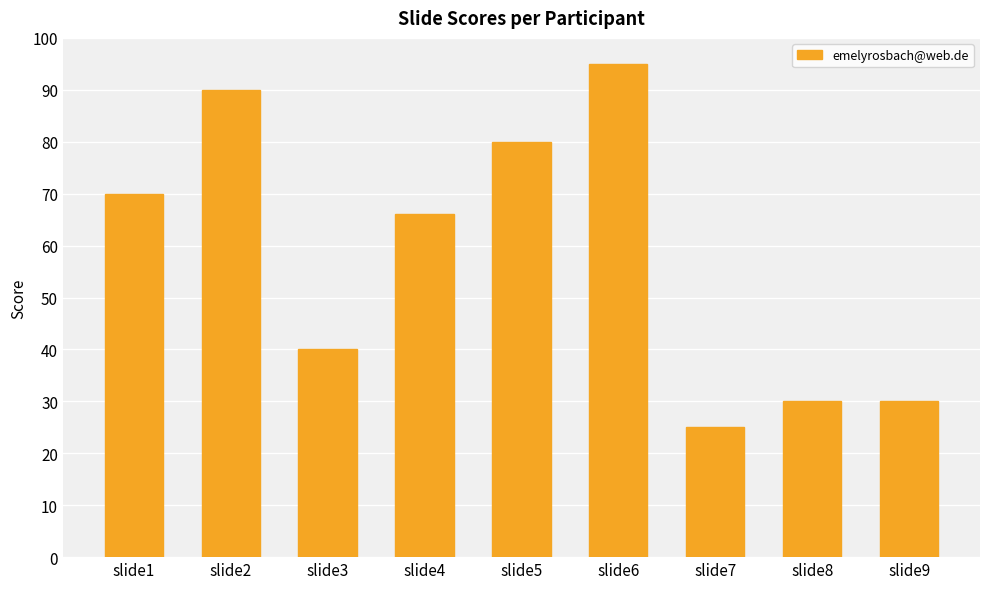

Which has a higher value, slide2 or slide9?

slide2